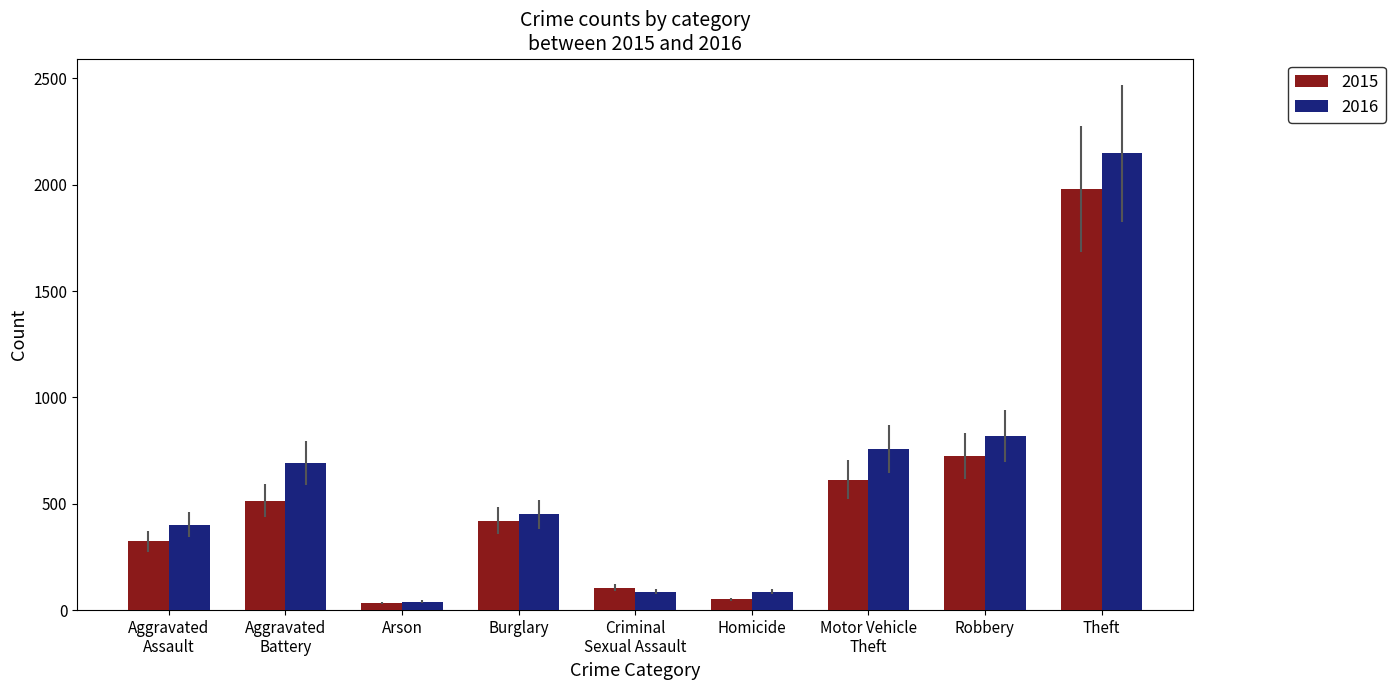

Reading right to left, transcribe all the data shown in this chart.

2015: 1981	726	614	50	105	421	35	515	323
2016: 2148	819	756	87	87	451	40	691	402